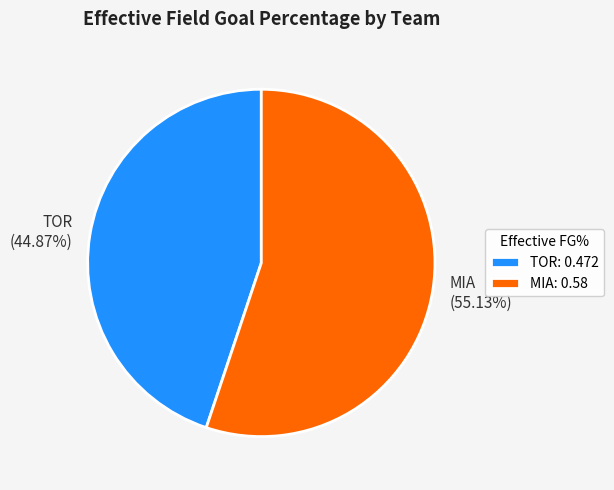

Is it true that TOR is 45% of the pie?

True